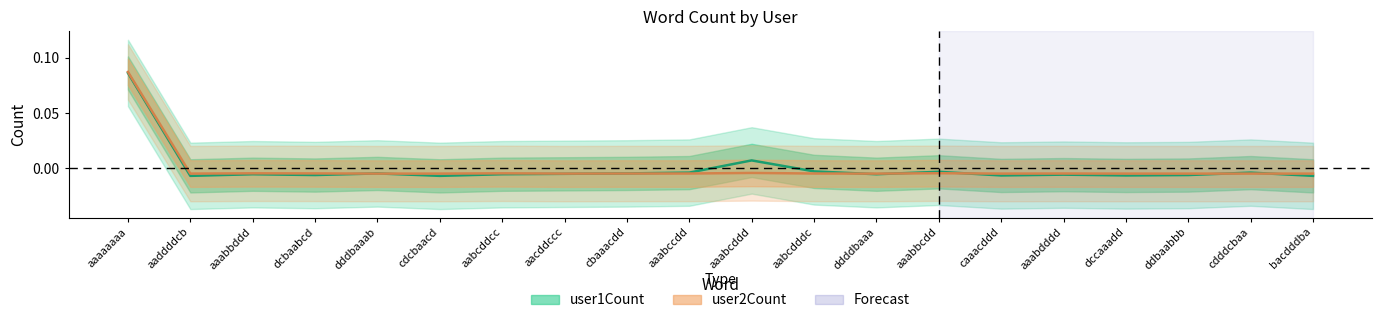

At which label does user1Count line reach its minimum?

aaddddcb